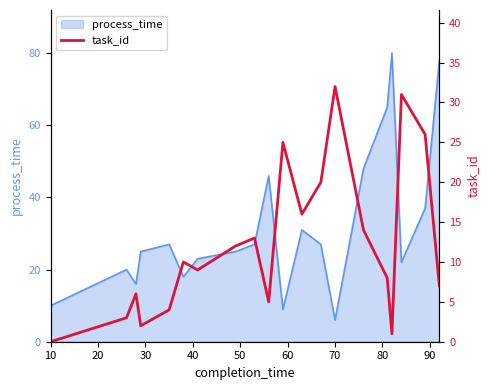

What is the difference between the second highest and second lowest values?

30